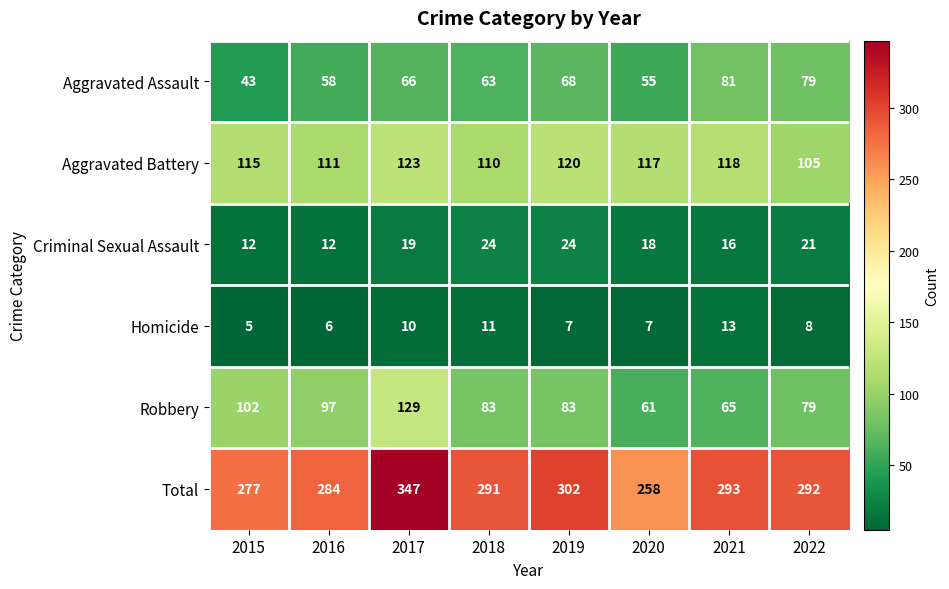

Which series has the largest range (max minus min)?

Total